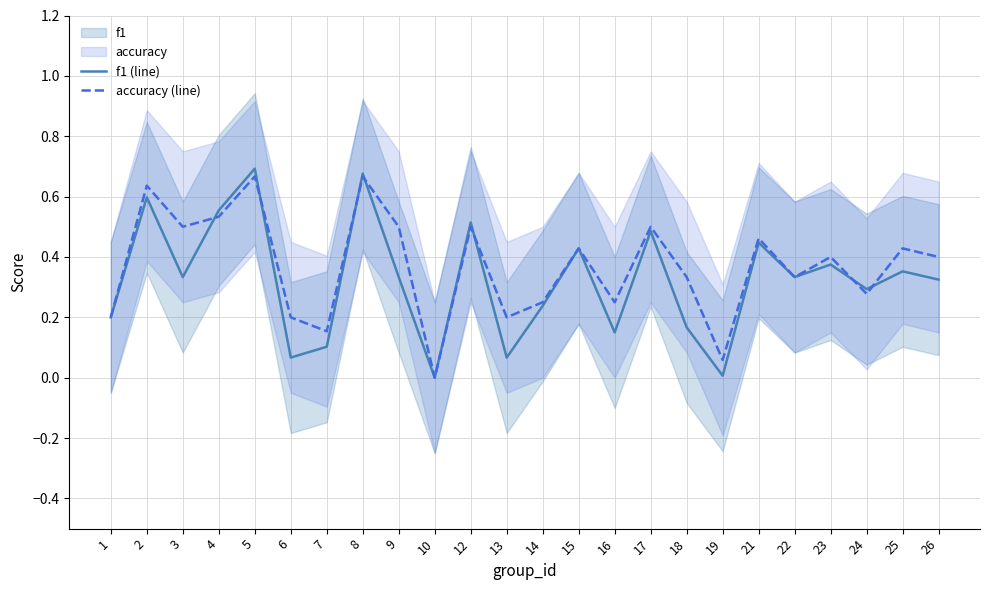

Rank the series by their maximum value, from highest to lowest.

f1 (line), accuracy (line)